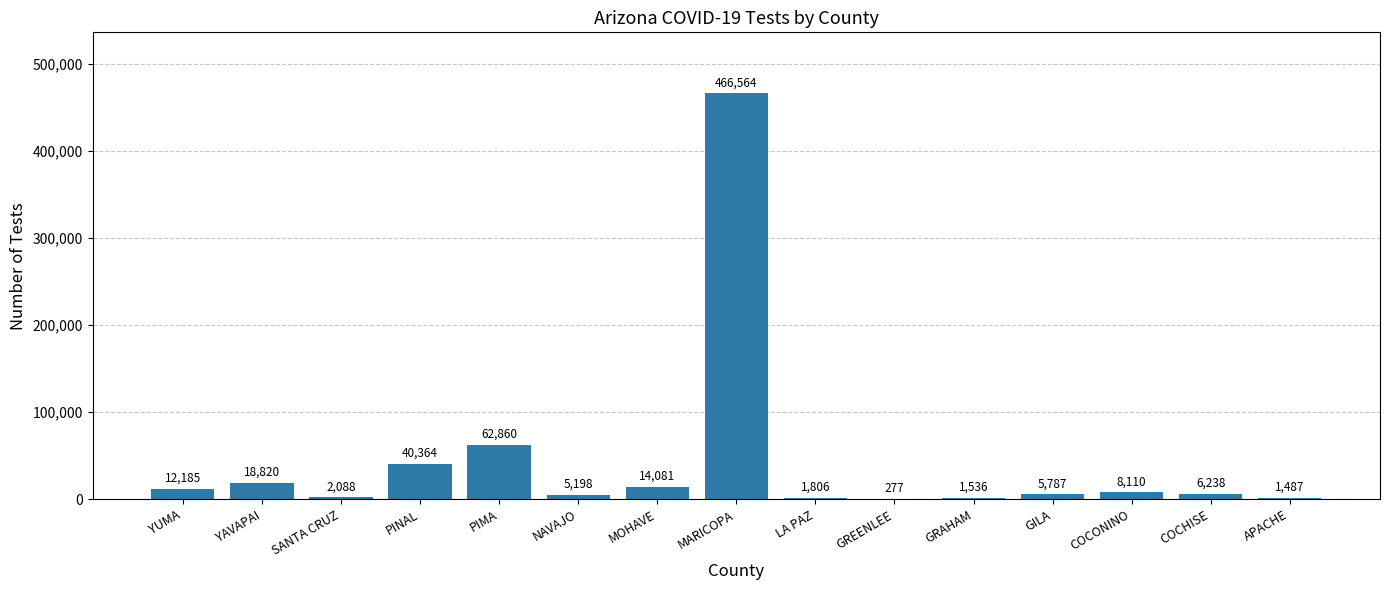

Approximately how many times larger is the value at MOHAVE compared to GILA?

2.4